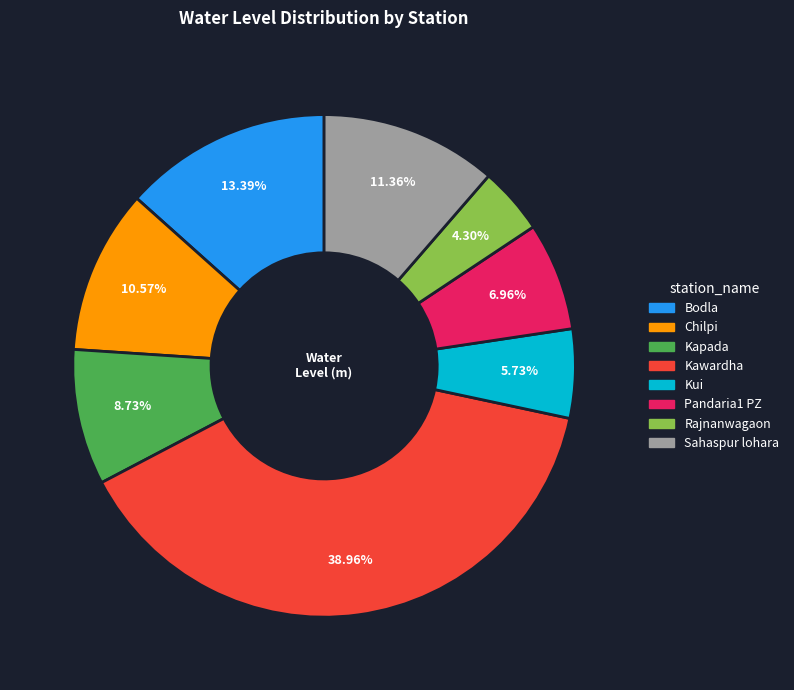

What percentage is the Kui slice, to the nearest percent?

6%